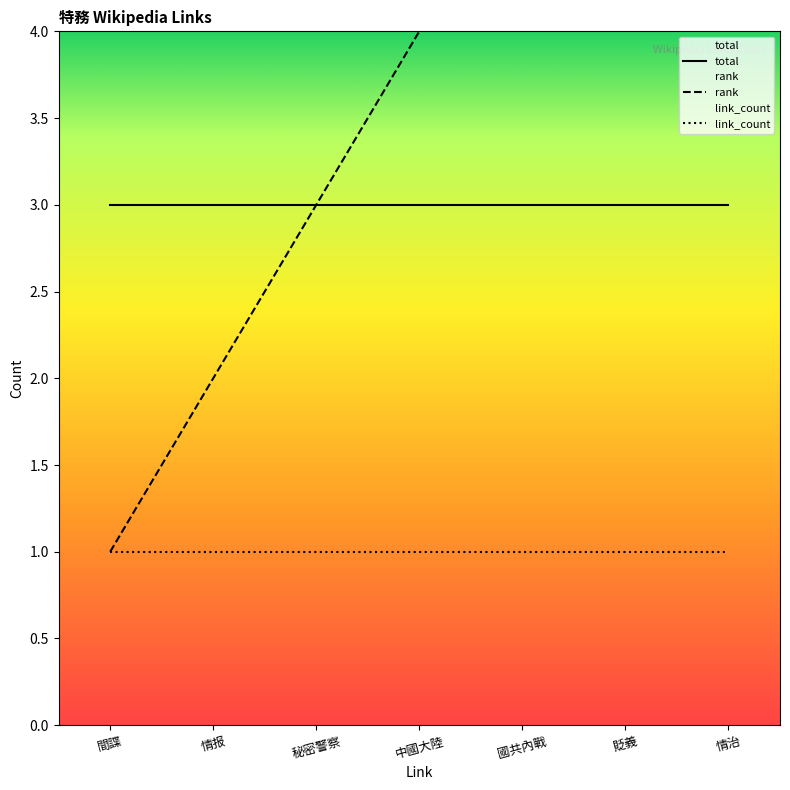

Between 情报 and 情治, which series saw the biggest shift?

rank